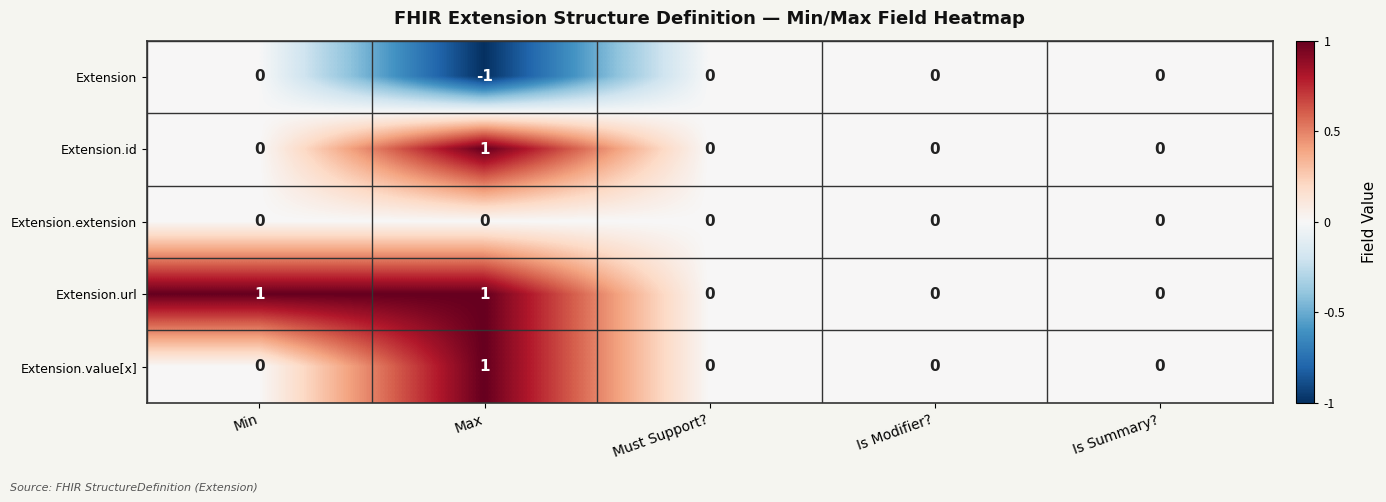

What is the smallest value displayed?

-1